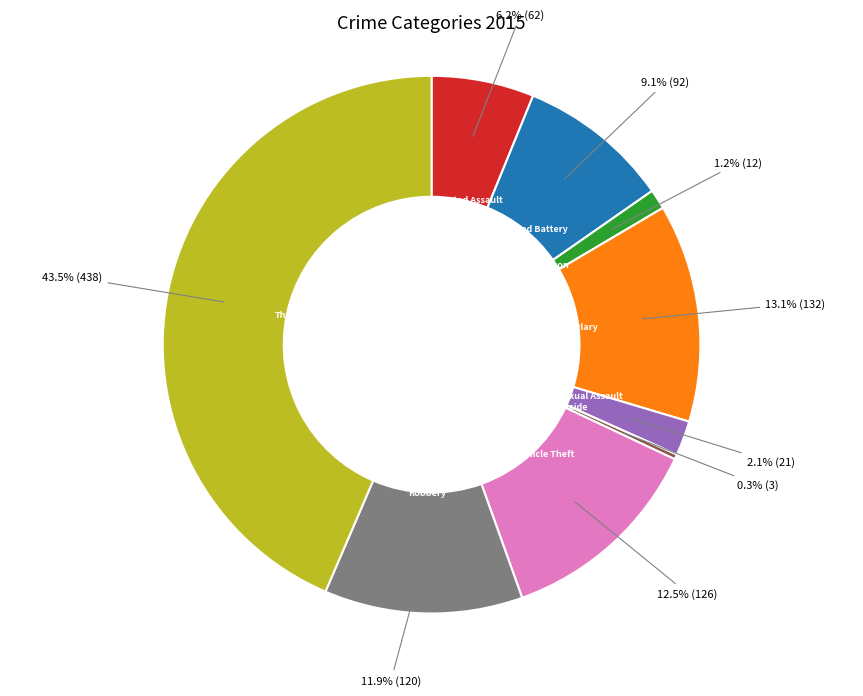

Does Arson account for over 50% of the chart?

No